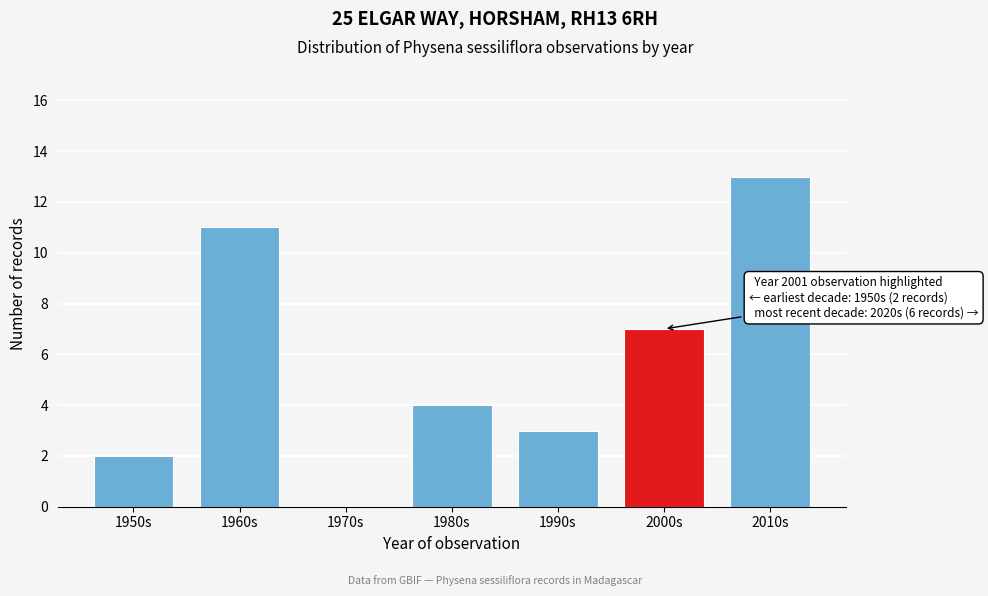

Reading left to right, transcribe all the data shown in this chart.

1950s=2	1960s=11	1970s=0	1980s=4	1990s=3	2000s=7	2010s=13